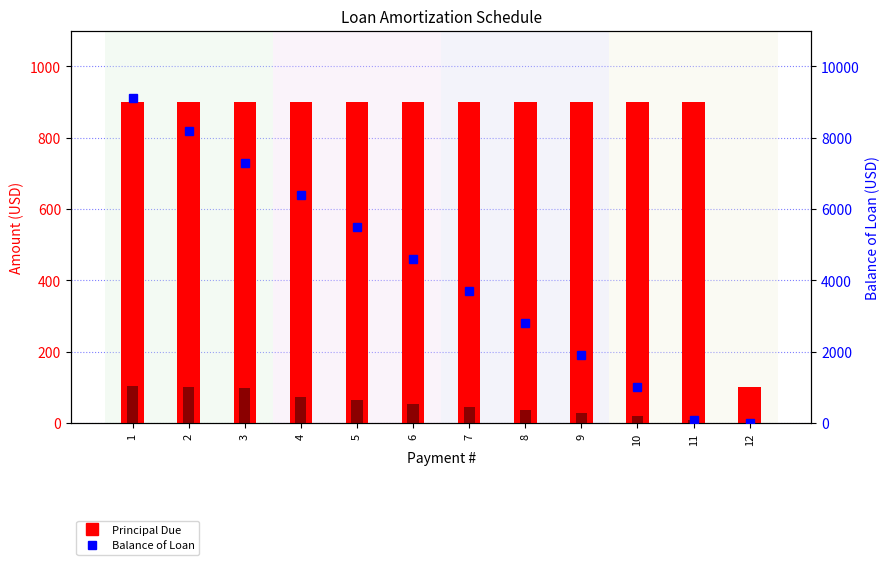

Does the chart contain stacked bars?

No